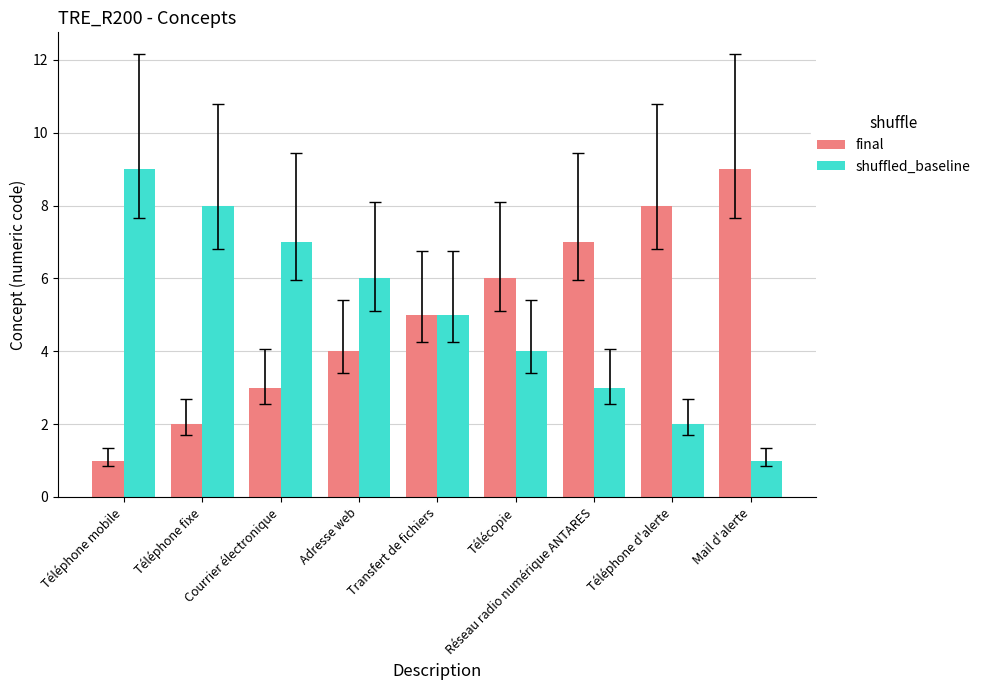

What is the difference between the final values at Téléphone mobile and Téléphone fixe?

1